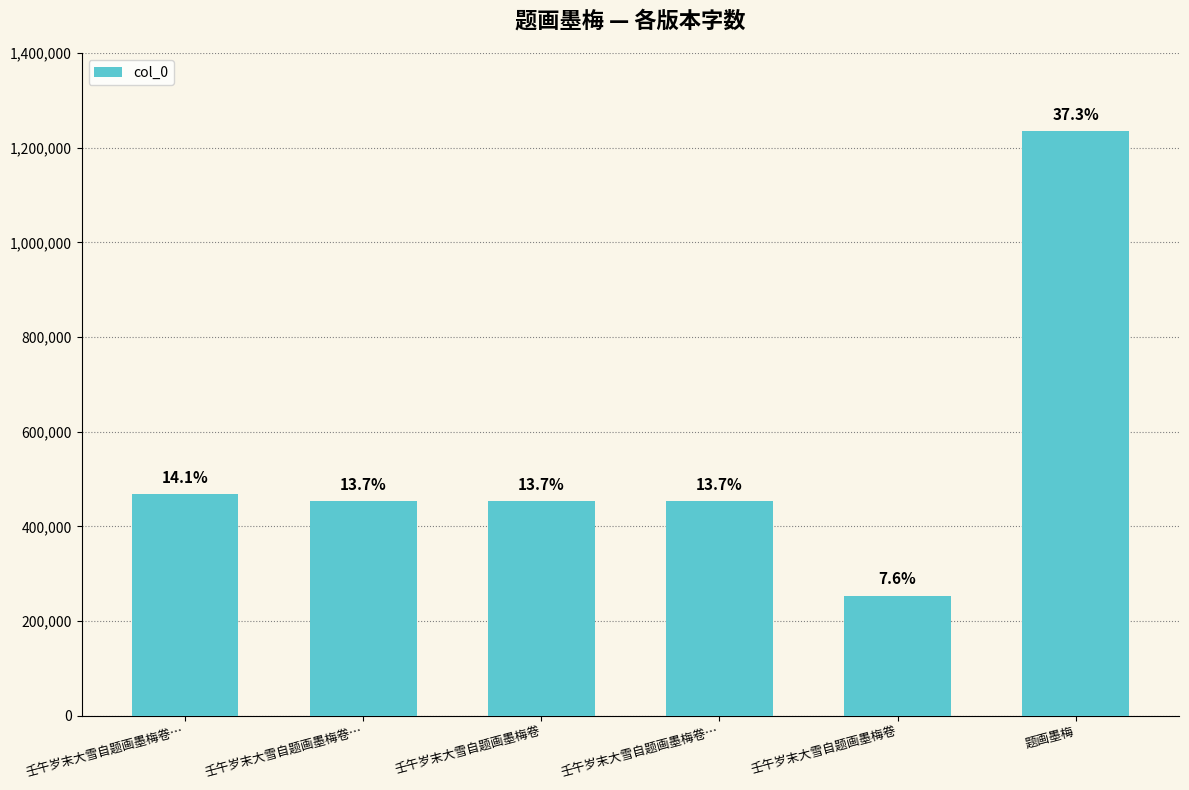

The chart shows a value of 253086 at 壬午岁末大雪自题画墨梅卷. True or false?

True